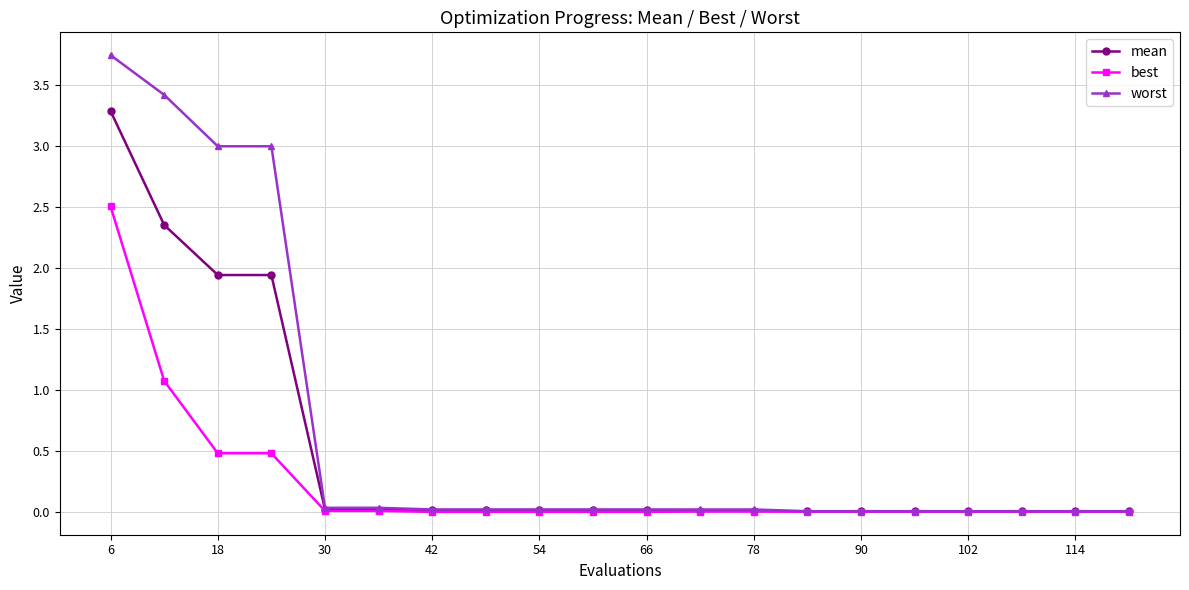

At how many categories does at least one series exceed 1?

4